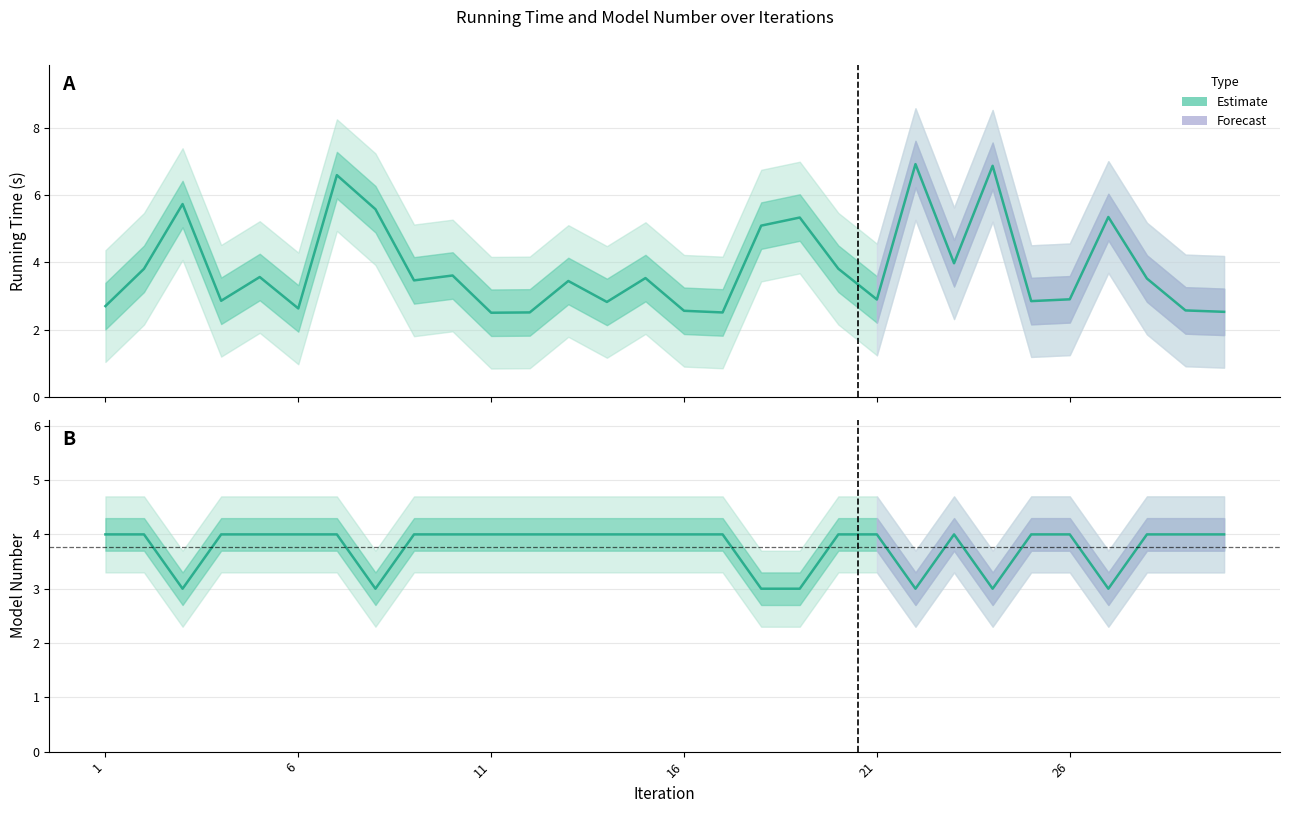

Which series has the widest spread of values?

Running Time (s)